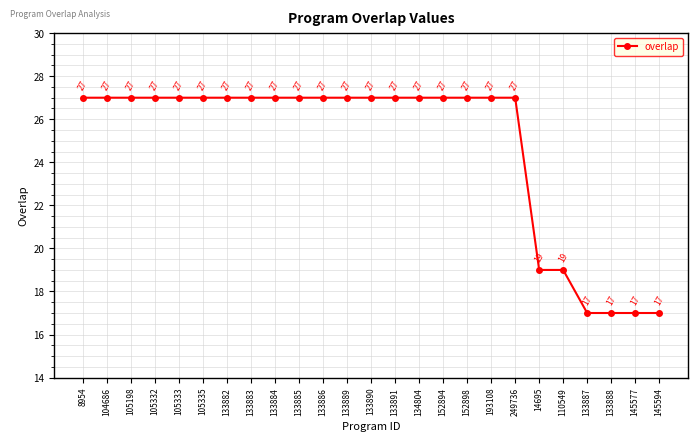

What is the difference between the second highest and second lowest values?

10